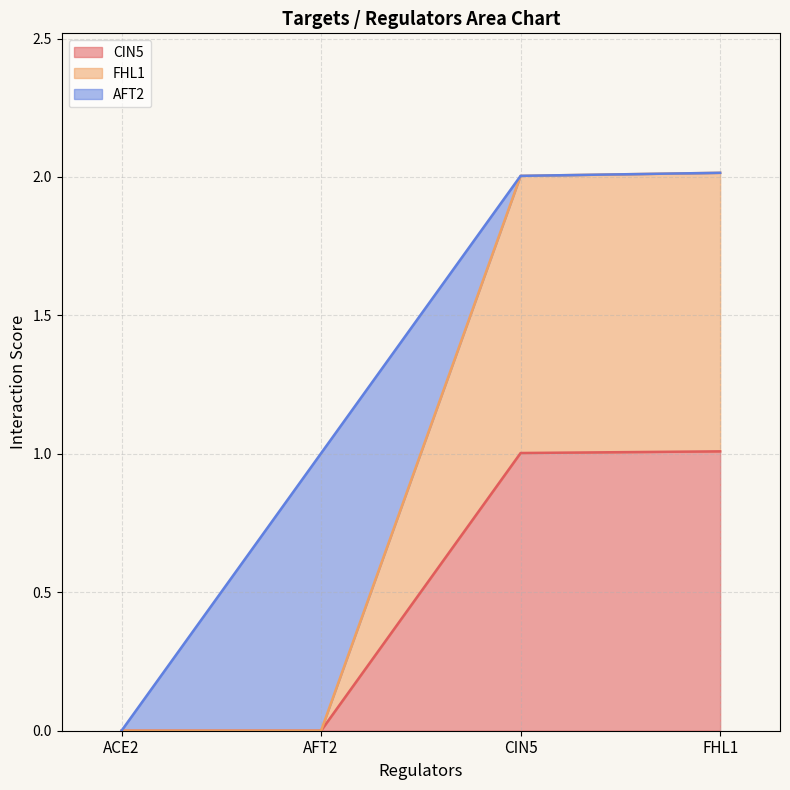

What is the label of the 1st point from the right?

FHL1